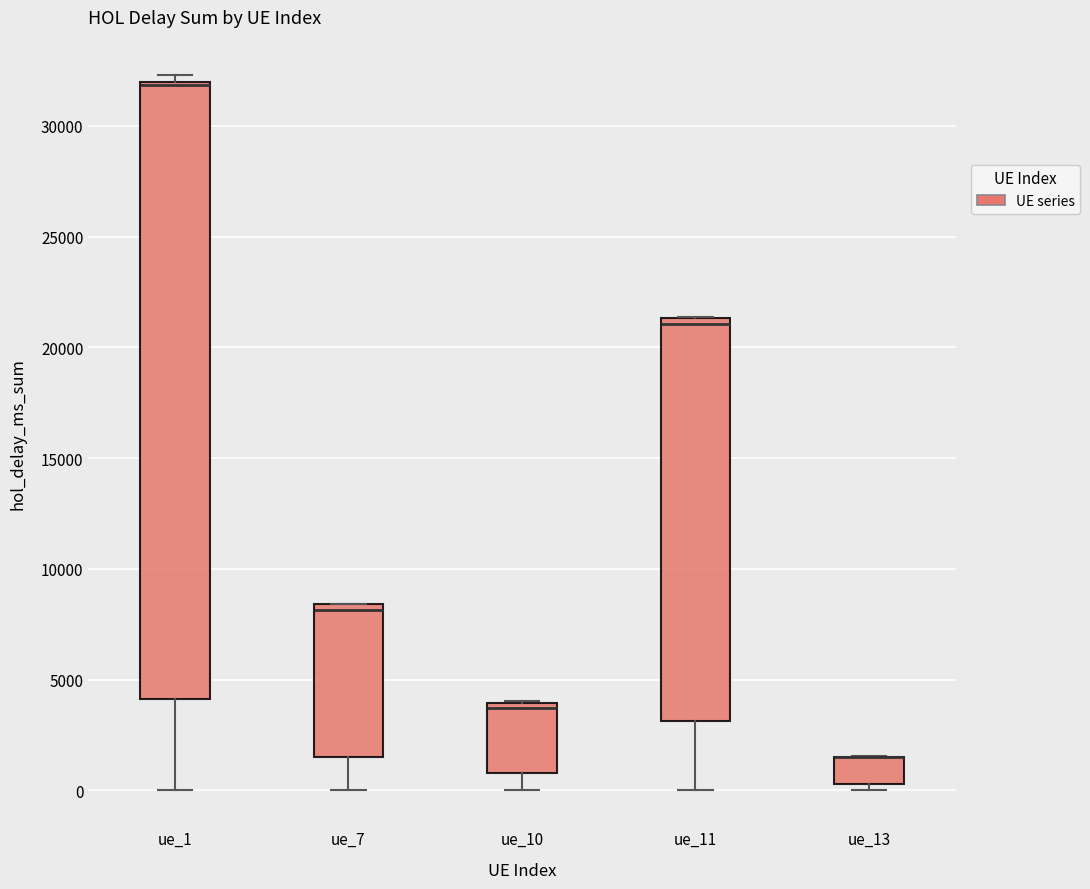

Comparing the boxes themselves (not the whiskers), which one is the tallest?

ue_1